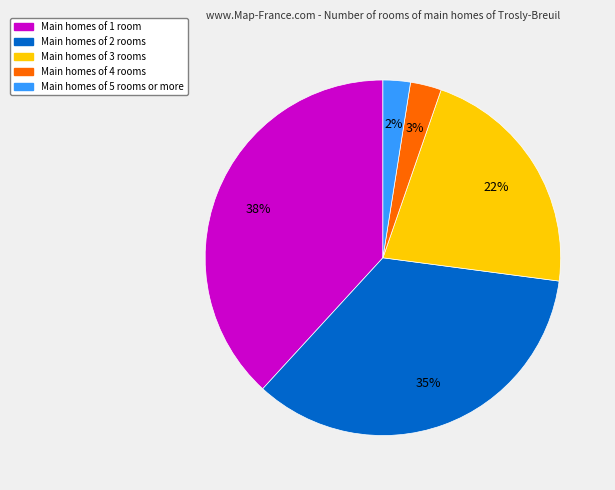

Does any single category account for the majority?

No